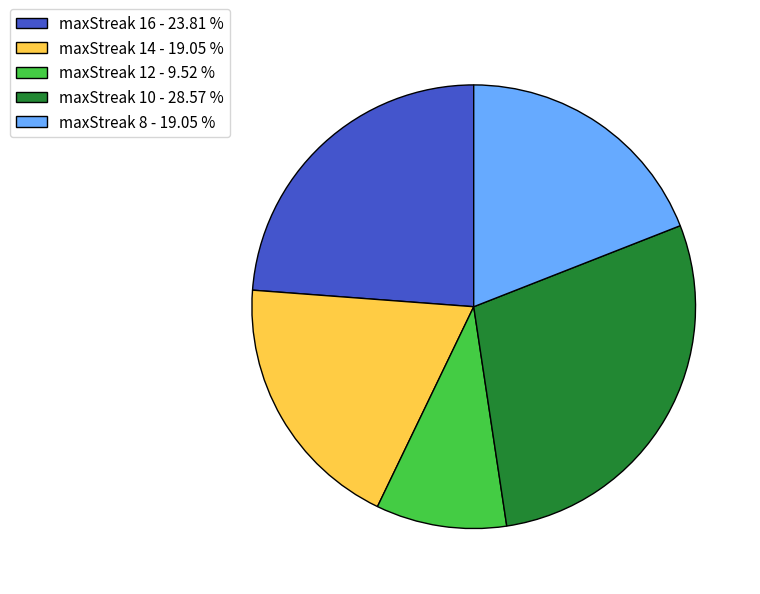

Between maxStreak 8 - 19.05 % and maxStreak 12 - 9.52 %, which is larger?

maxStreak 8 - 19.05 %